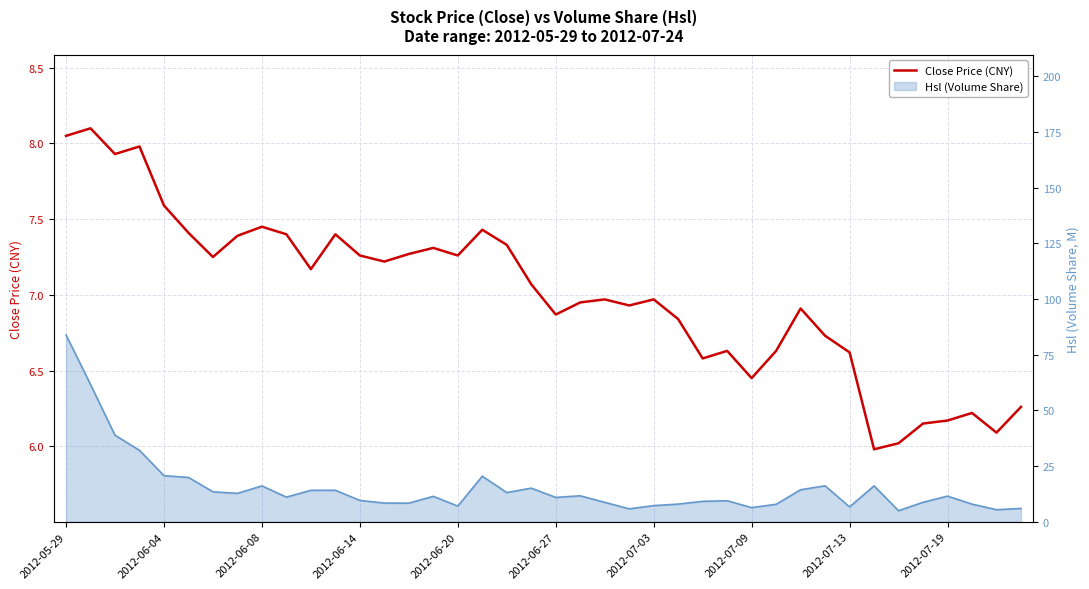

True or false: the data has more than 0 interior local peaks.

True